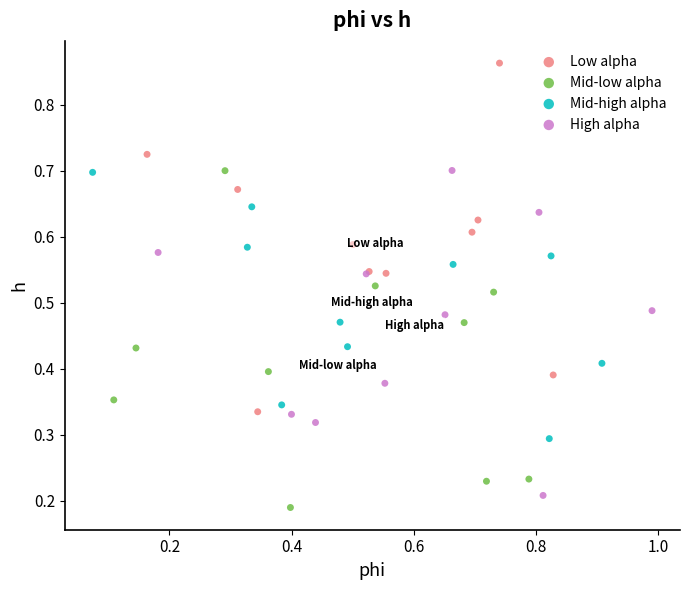

Which series reaches the maximum Y coordinate?

Low alpha